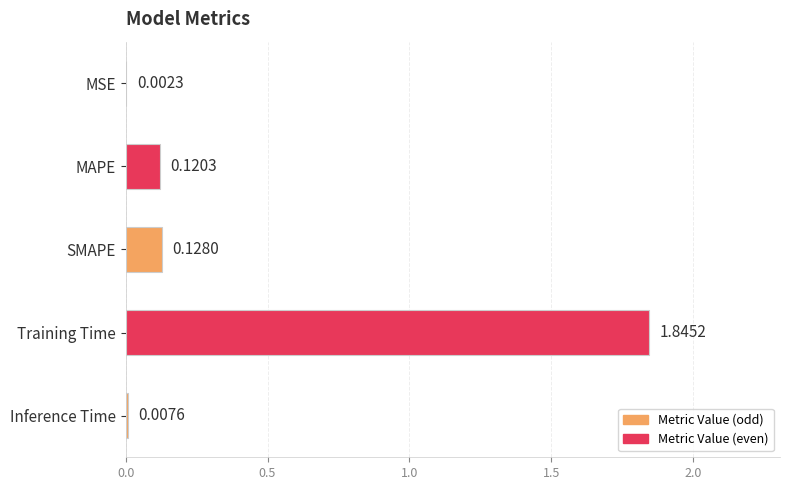

Which has a higher value, MSE or Training Time?

Training Time